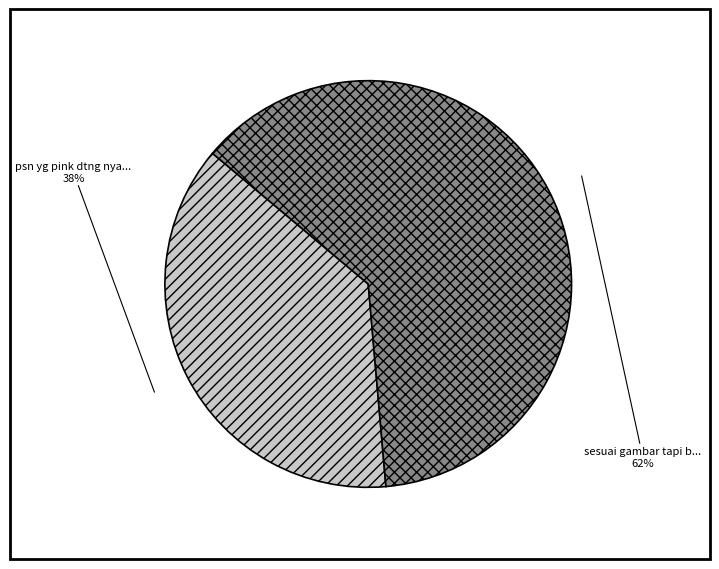

Is there a majority slice in this chart?

Yes